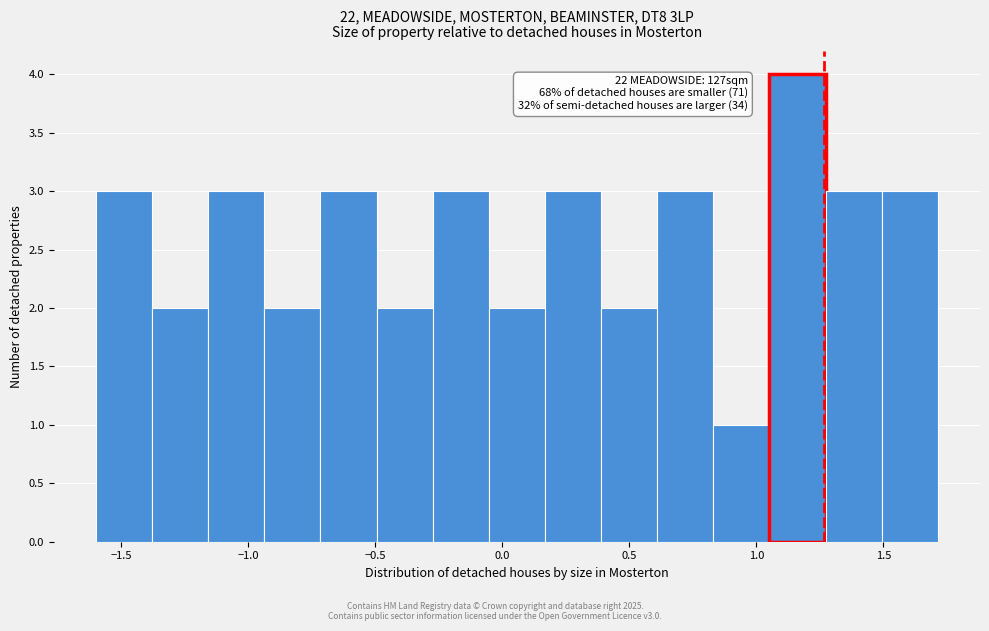

Over which range of the x-axis is the bar tallest?

1.05 to 1.25